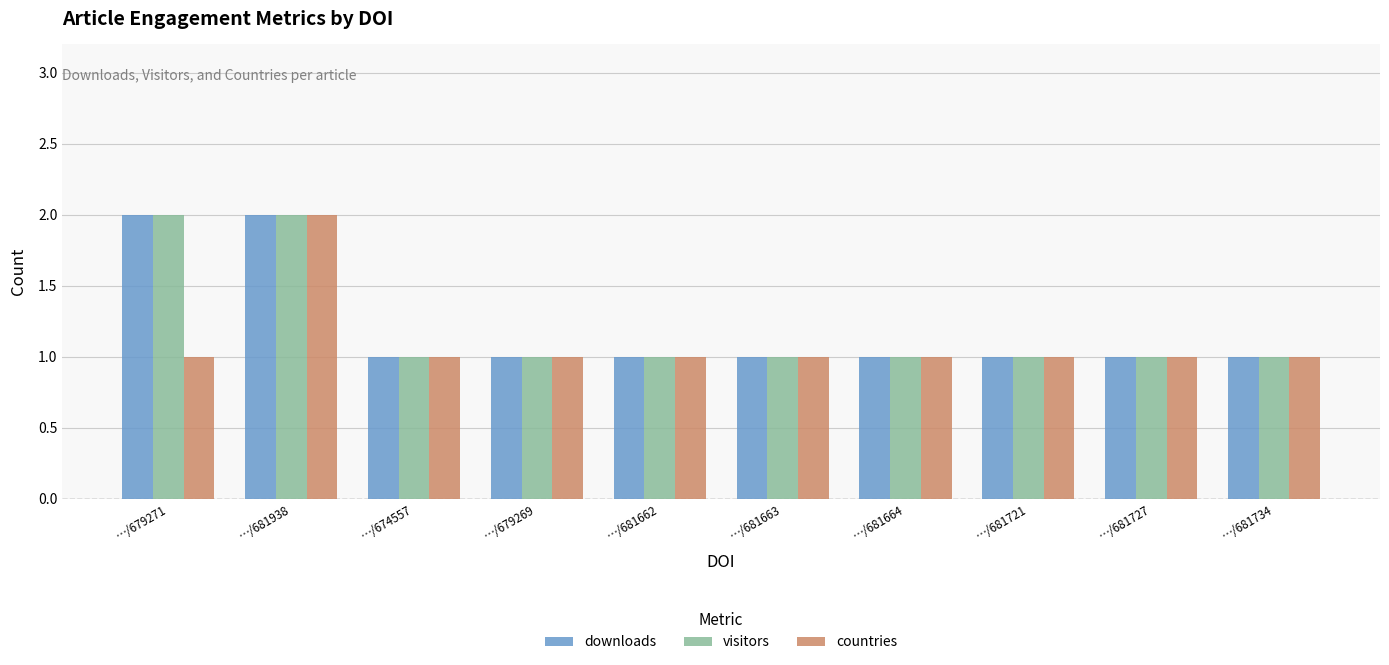

What is the label of the 6th bar from the left?

…/681663